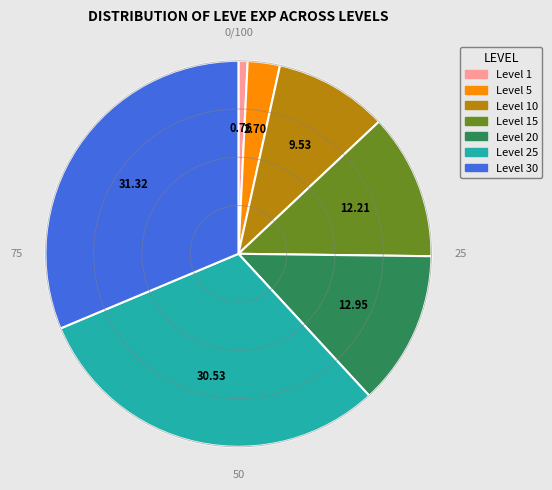

Is there a majority slice in this chart?

No